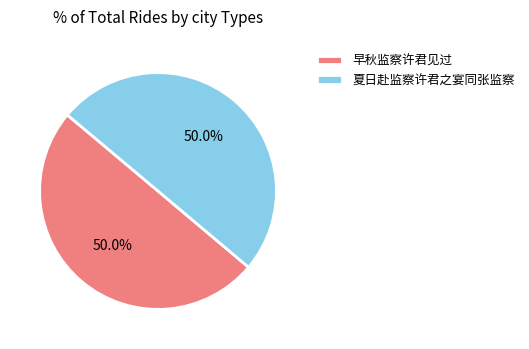

Approximately how many times larger is the value at 夏日赴监察许君之宴同张监察 compared to 早秋监察许君见过?

1.0